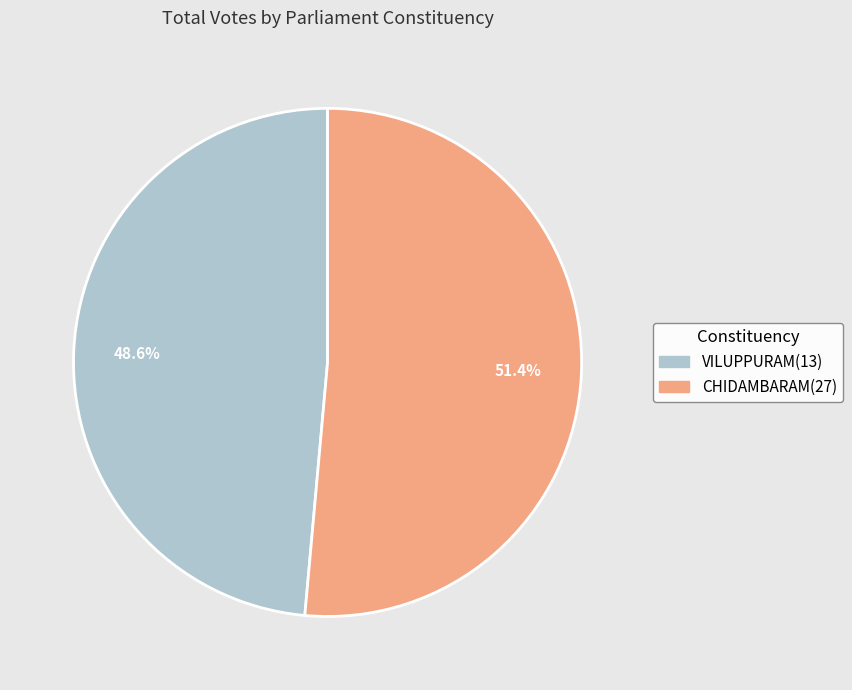

Which category accounts for the majority?

CHIDAMBARAM(27)